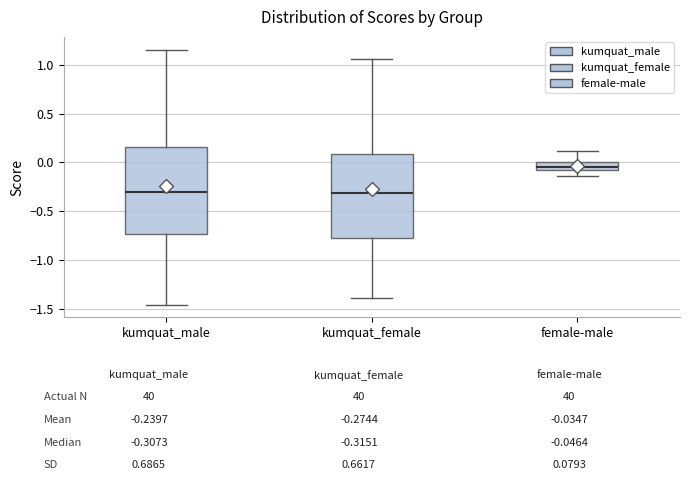

Reading left to right, read every box against the y-axis: the position of its median line, the range the box covers, and the ends of its whiskers. The values are not printed on the chart, so give them approximately, as read against the axis.

kumquat_male: median -0.30, box -0.75 to 0.15, whiskers -1.45 to 1.15
kumquat_female: median -0.30, box -0.75 to 0.10, whiskers -1.40 to 1.05
female-male: median -0.05, box -0.10 to 0.00, whiskers -0.15 to 0.10